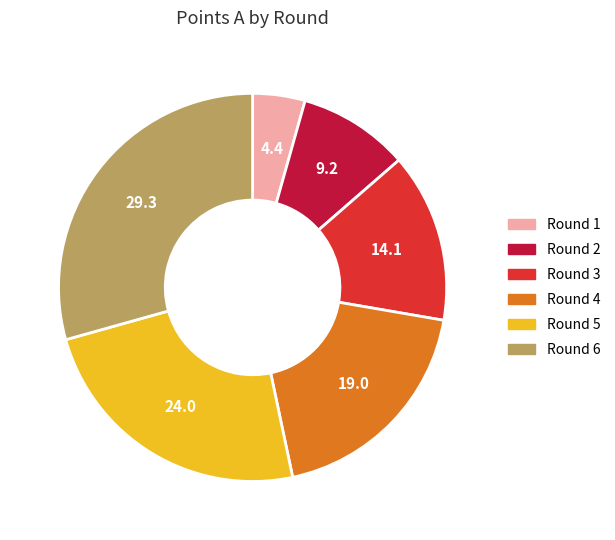

Is there any slice that represents more than half of the pie?

No